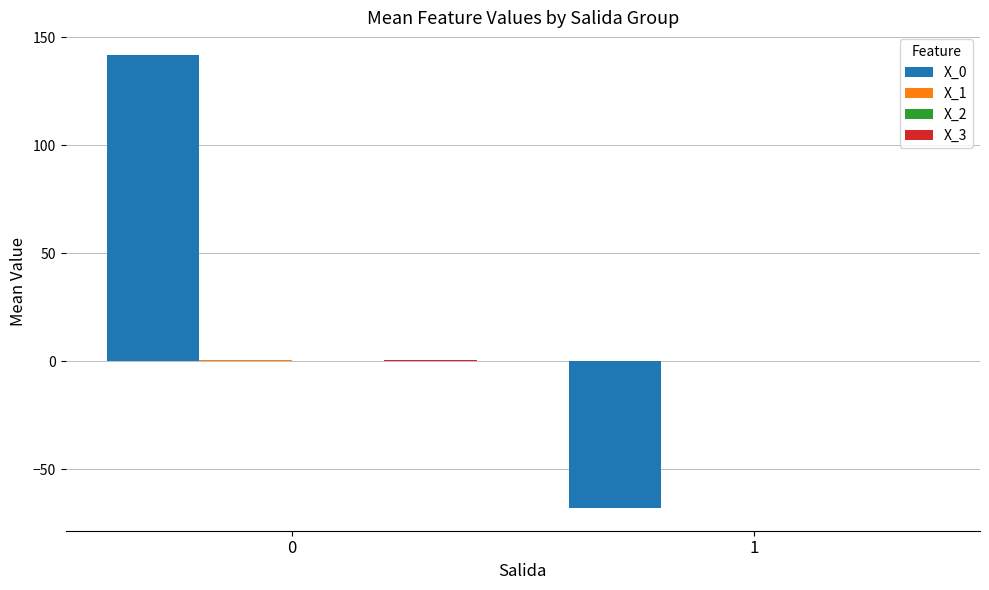

How many series are shown in this chart?

4